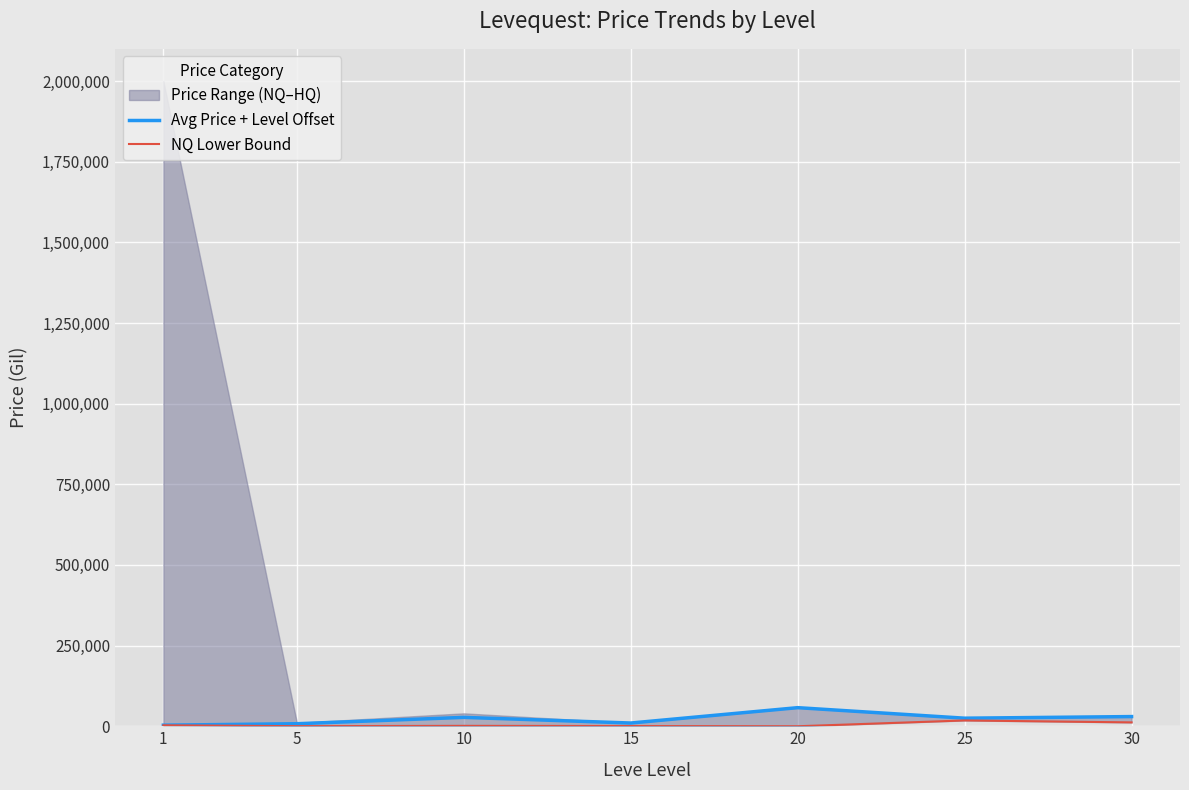

In NQ Lower Bound, how many points are higher than both neighbors (excluding endpoints)?

2